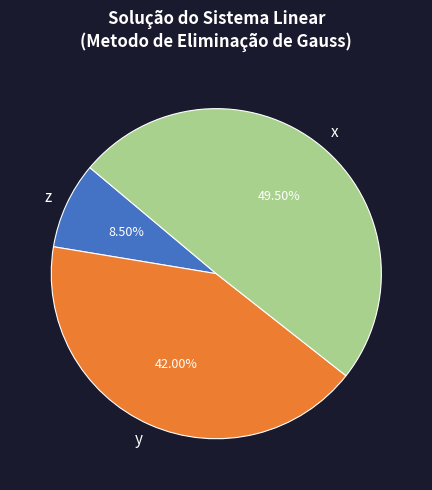

Rank the categories by value from highest to lowest.

x, y, z